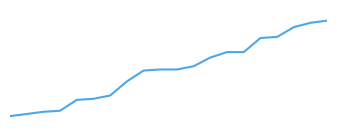

What is the value of the 3rd point from the left?

175